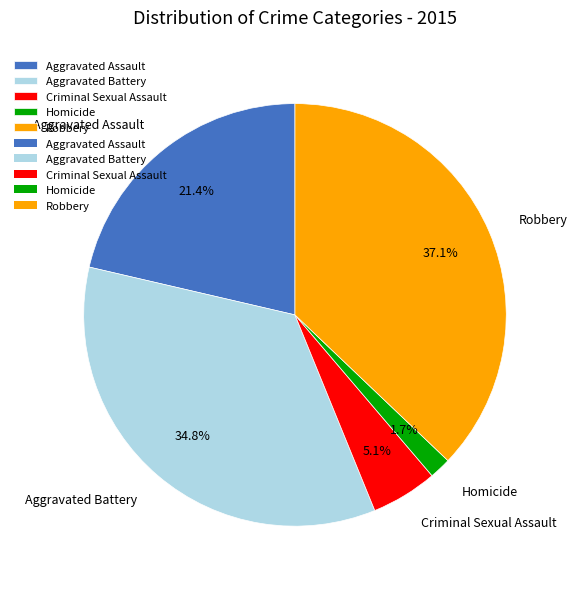

Does Robbery represent more than half of the total?

No